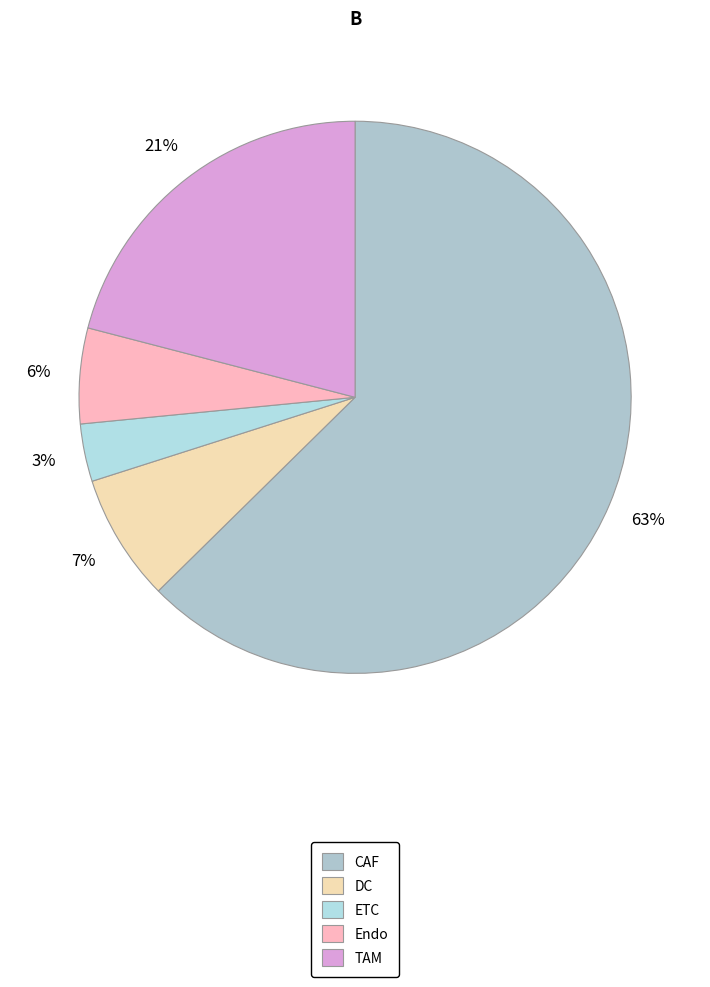

To the nearest percent, what portion does DC represent?

7%